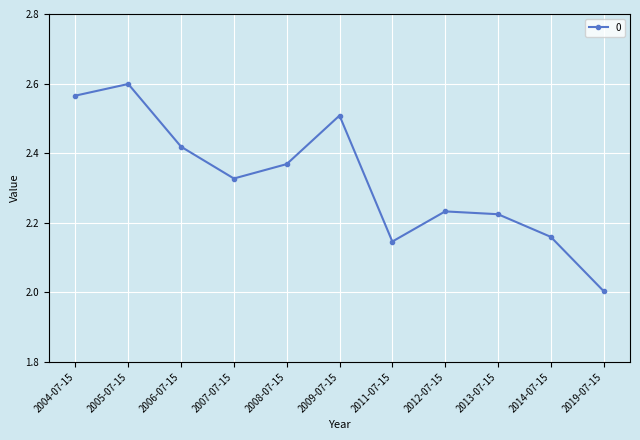

Approximately how many times larger is the value at 2011-07-15 compared to 2013-07-15?

1.0